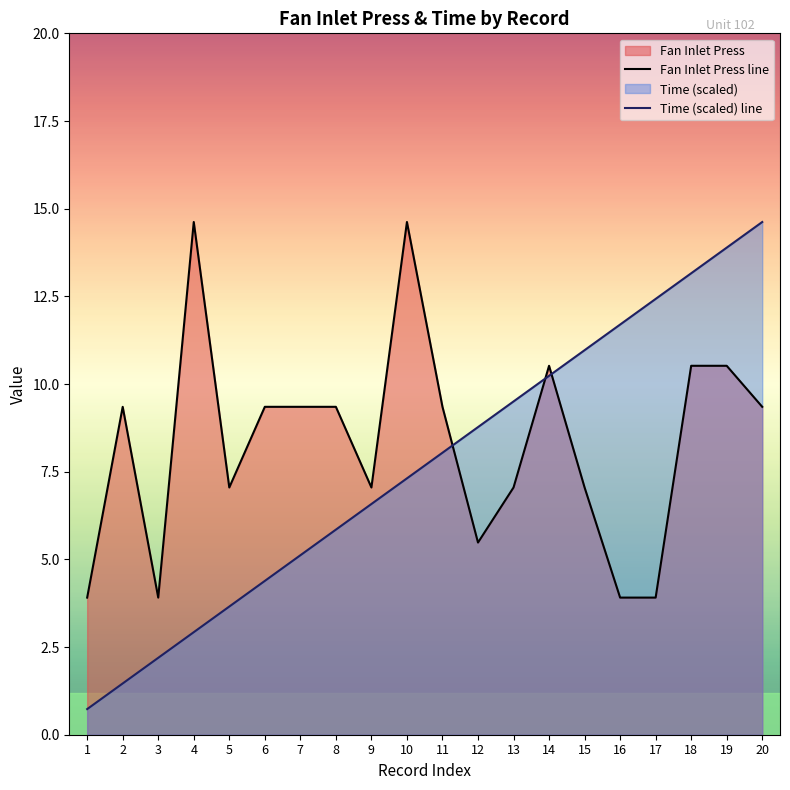

What is the average value of the Fan Inlet Press line series?

8.3